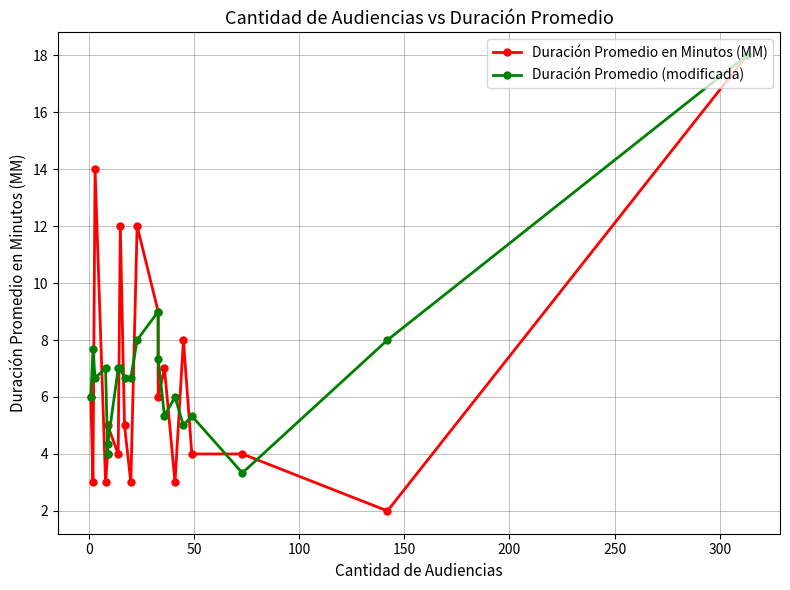

What is the value of the Duración Promedio en Minutos (MM) point at the 2nd from the left?

3.0